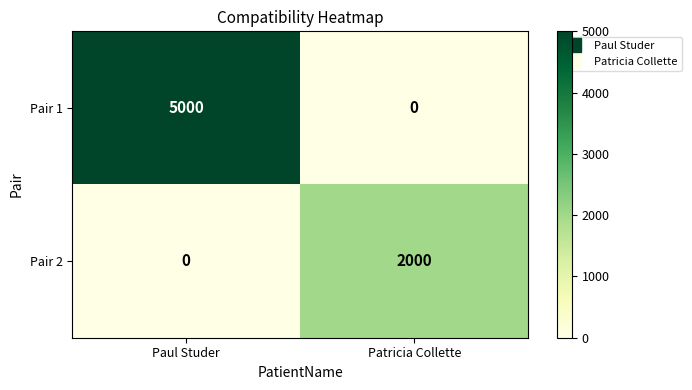

Count the number of data series in this chart.

2